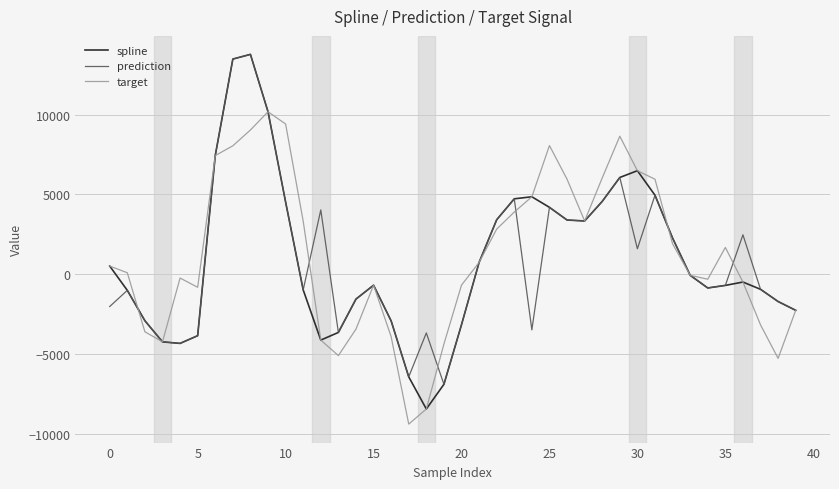

How many distinct data groups are displayed?

3